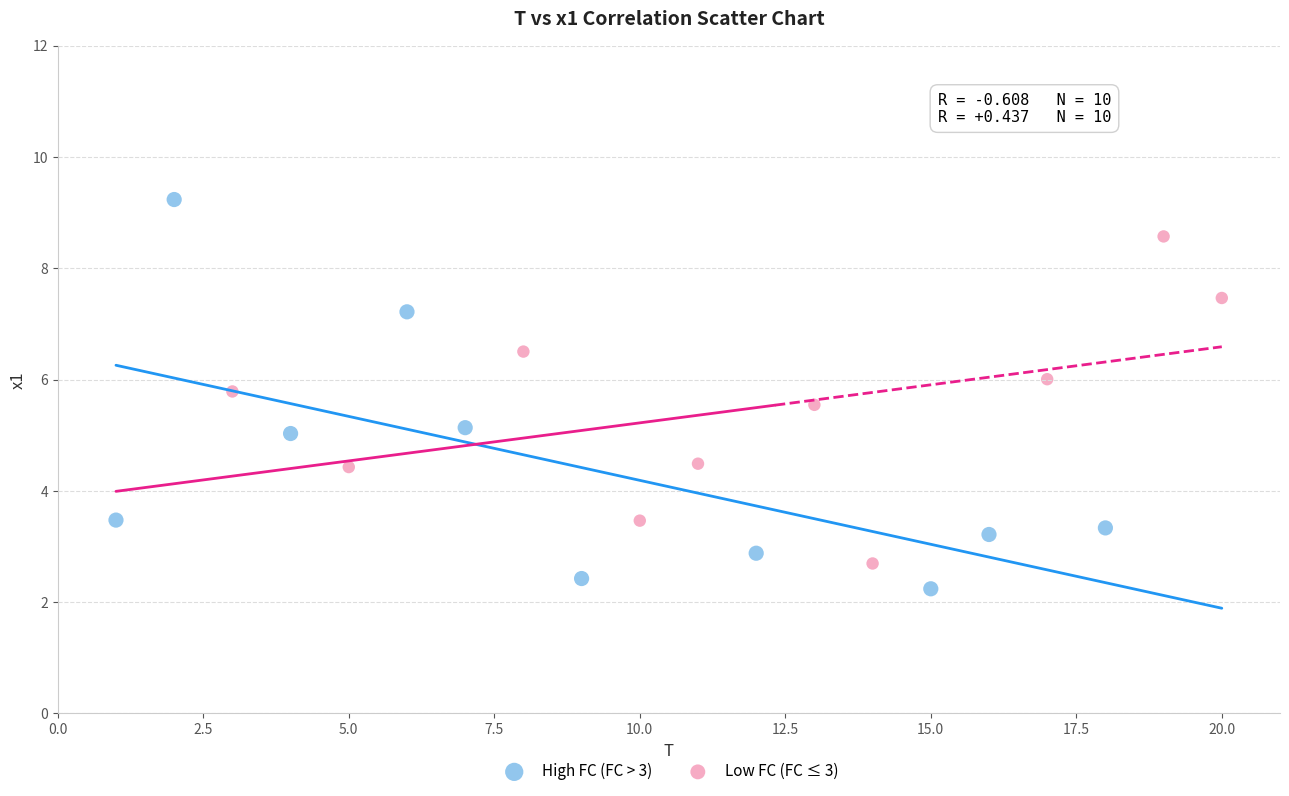

Which series contains the highest Y value?

High FC (FC > 3)